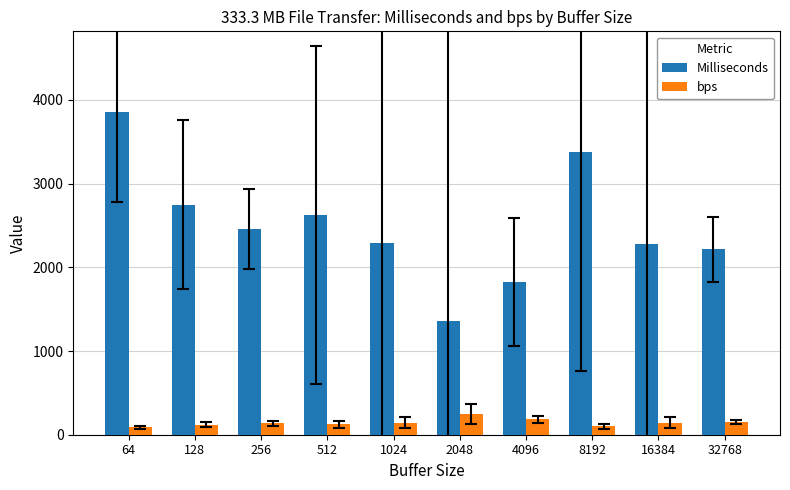

What is the spread (max minus min) of values at 1024?

2144.7